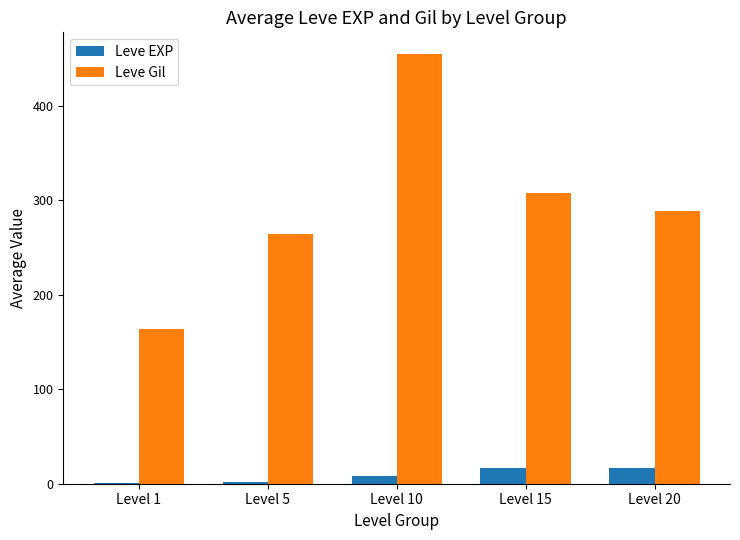

At which category is the sum across all series the highest?

Level 10